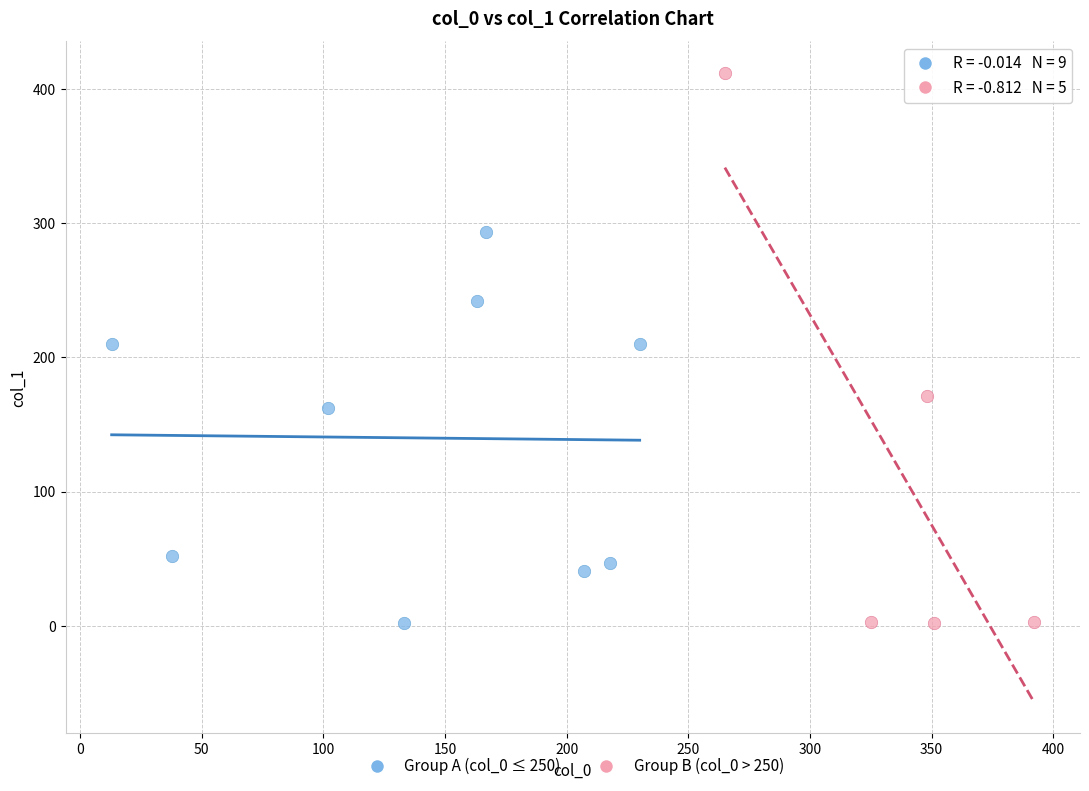

Which series has the widest spread of Y values?

Group B (col_0 > 250)